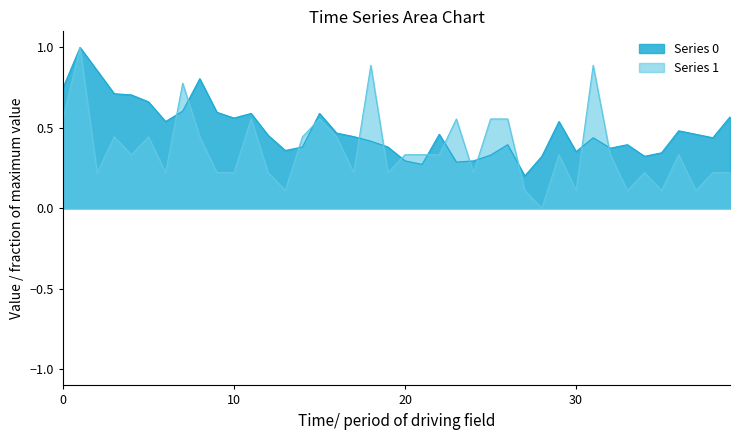

Which series has the largest total across all categories?

Series 0